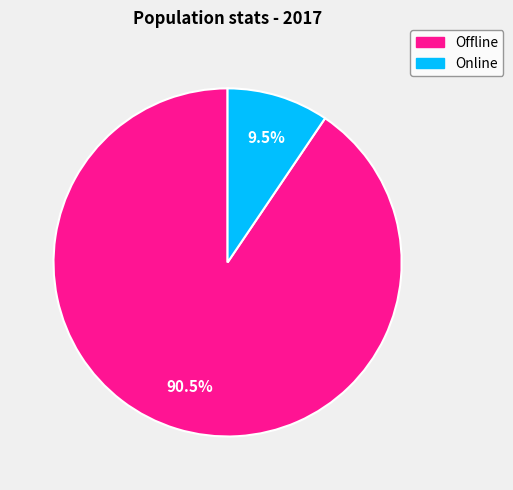

Which has a higher value, Online or Offline?

Offline